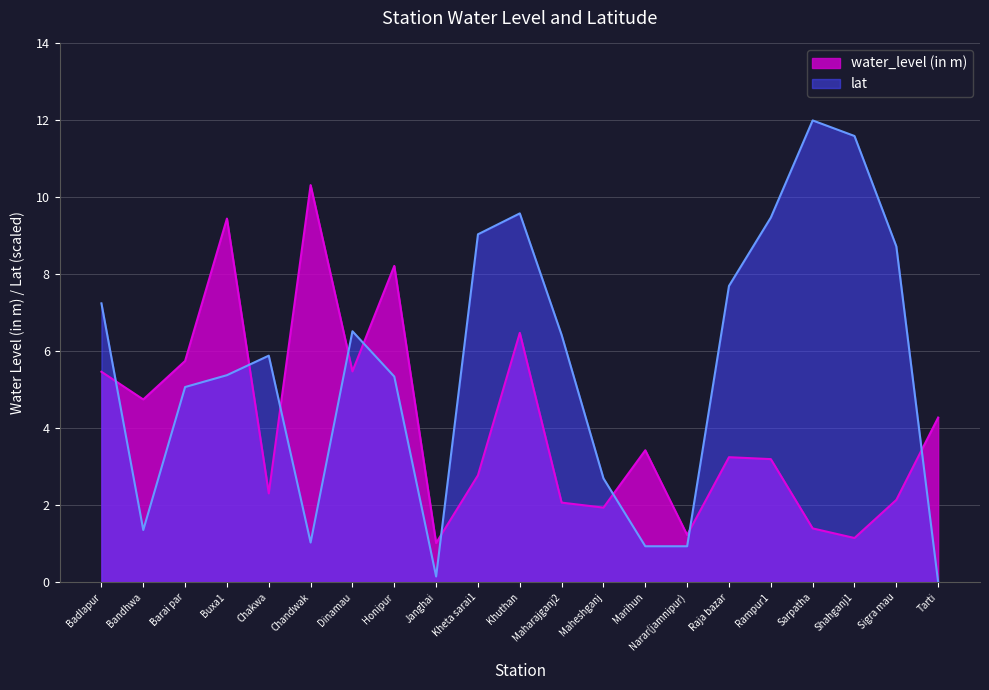

Rank the series by their maximum value, from lowest to highest.

water_level (in m), lat